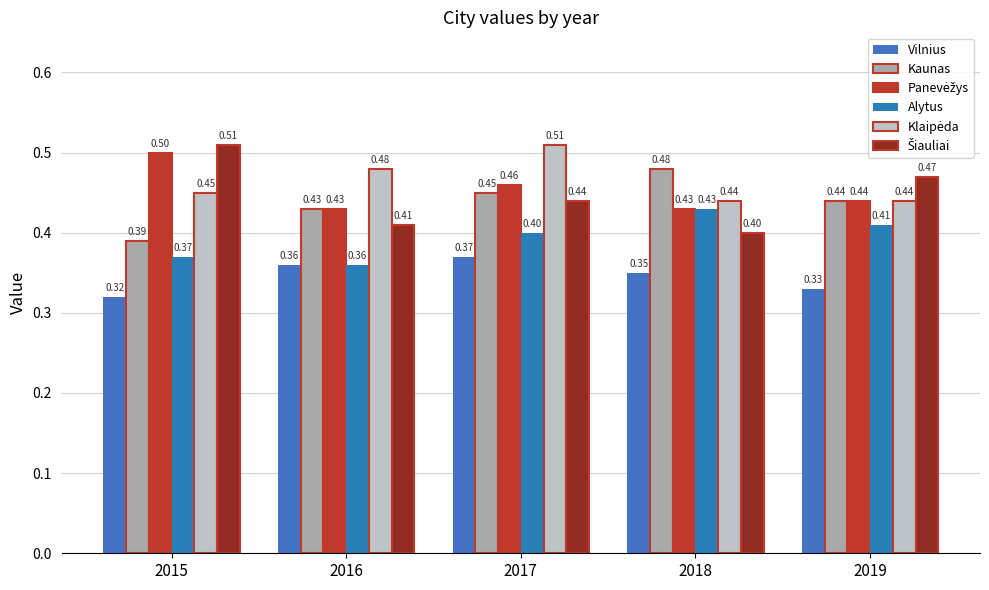

What is the approximate value of Alytus at 2017?

0.4